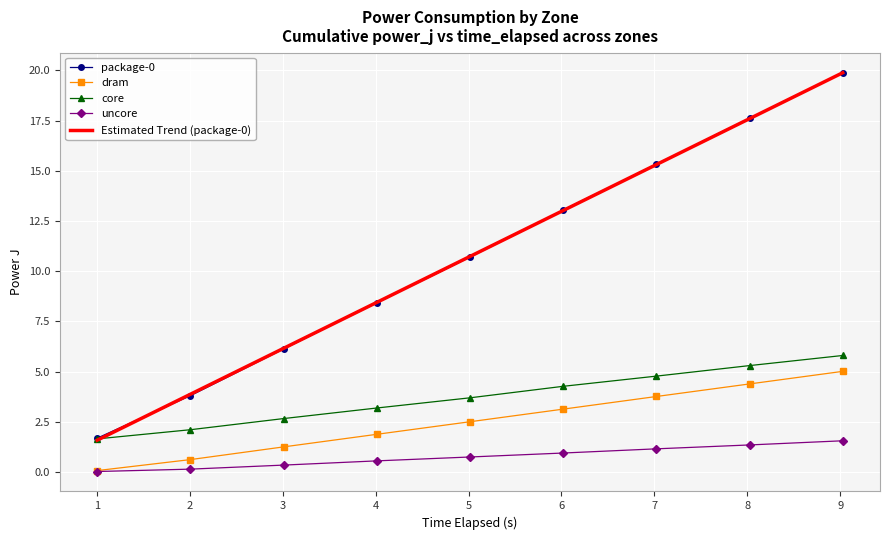

What is the greatest value displayed?

19.9